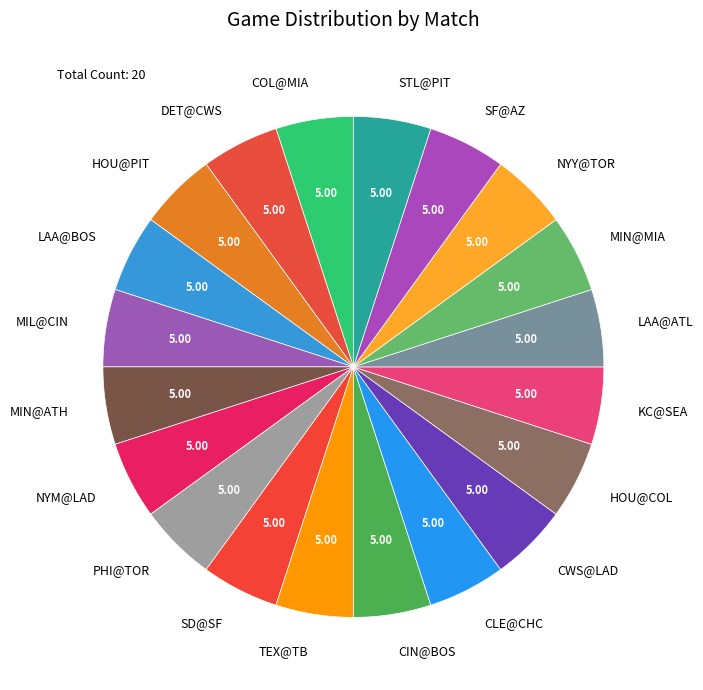

Approximately how many times larger is the value at MIN@ATH compared to HOU@COL?

1.0